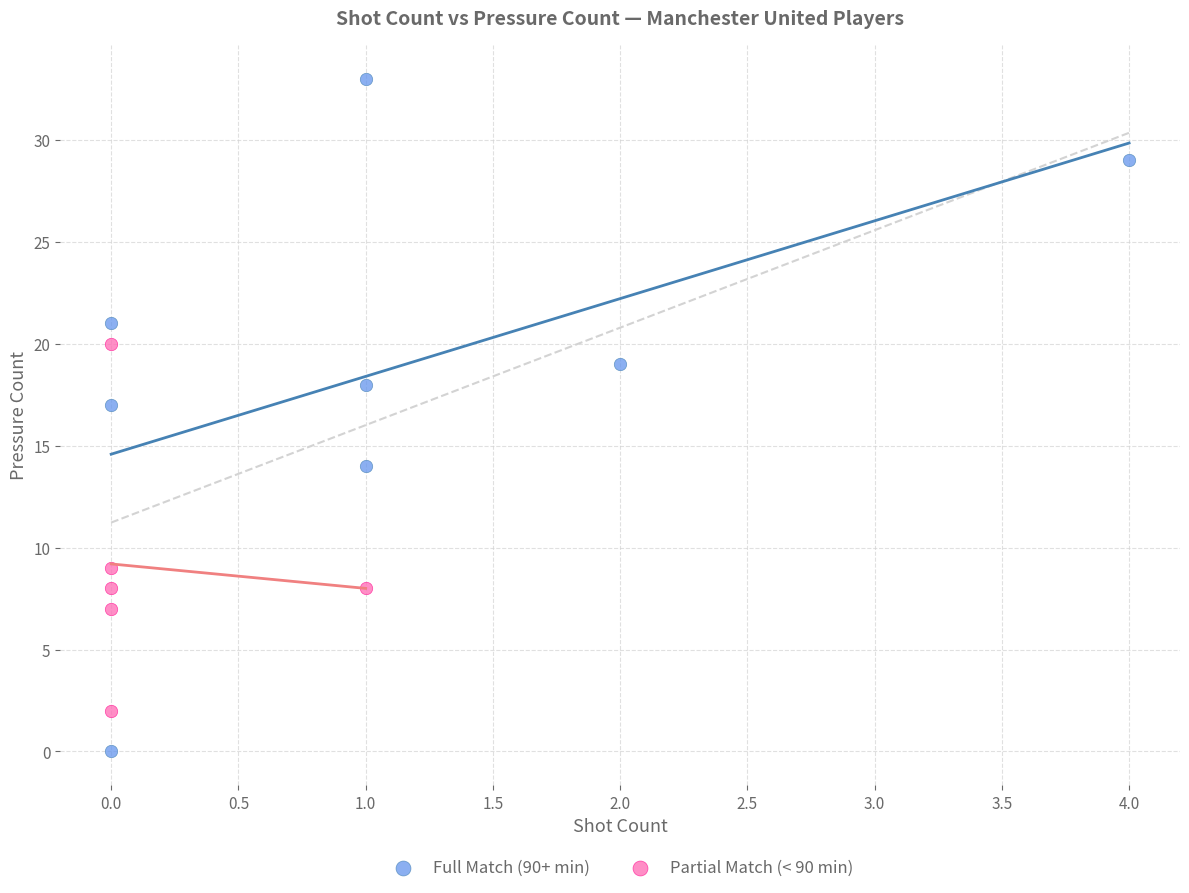

Which series has the widest spread of Y values?

Full Match (90+ min)